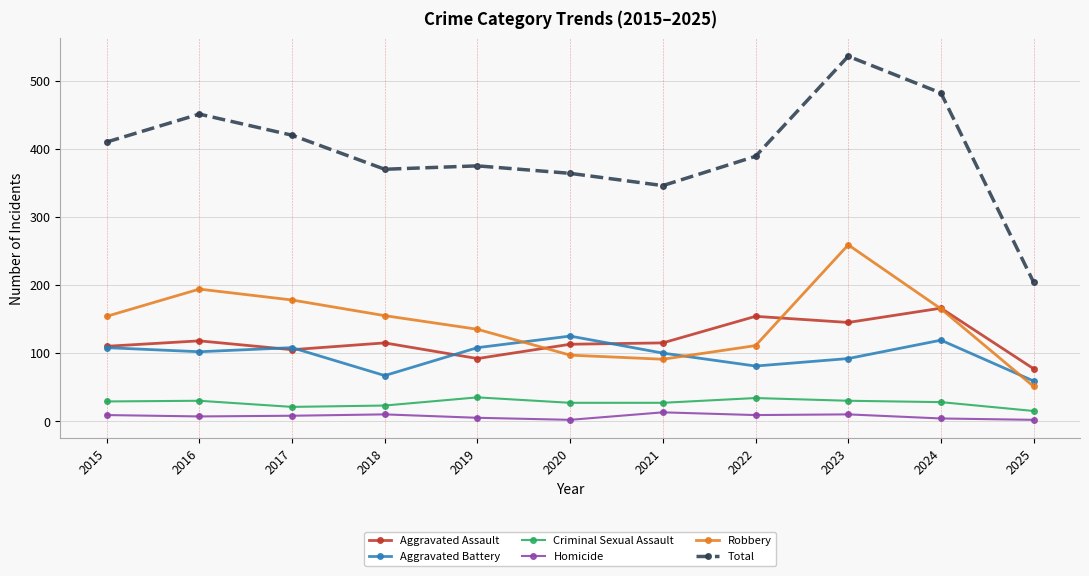

List the series in order of their peak value, highest first.

Total, Robbery, Aggravated Assault, Aggravated Battery, Criminal Sexual Assault, Homicide